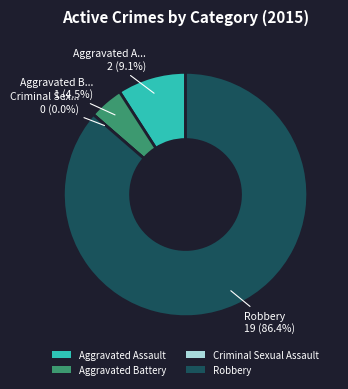

What percentage do Criminal Sexual Assault and Robbery together represent?

86.4%